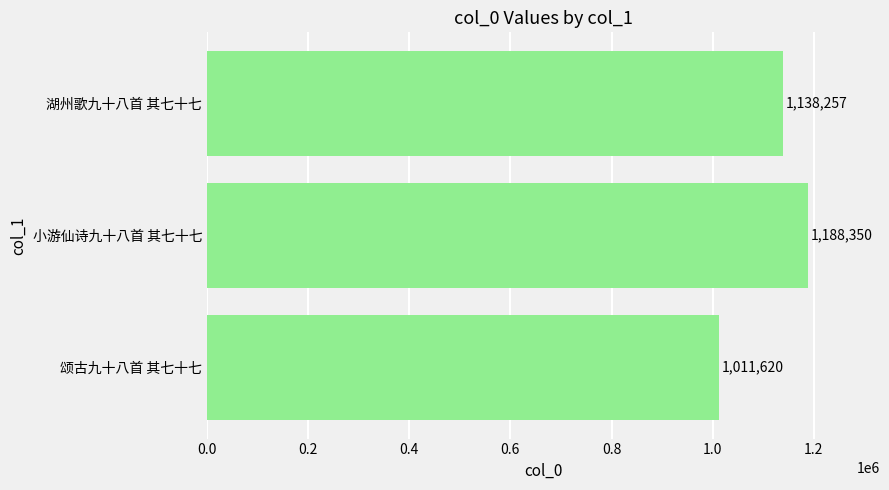

True or false: the data shows 1011620 at 颂古九十八首 其七十七.

True